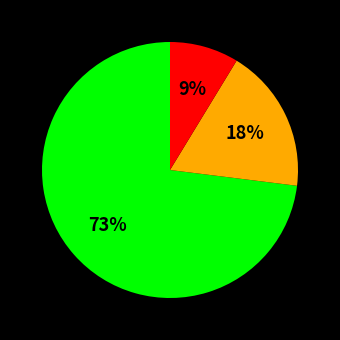

To the nearest percent, what is the average slice percentage?

33%